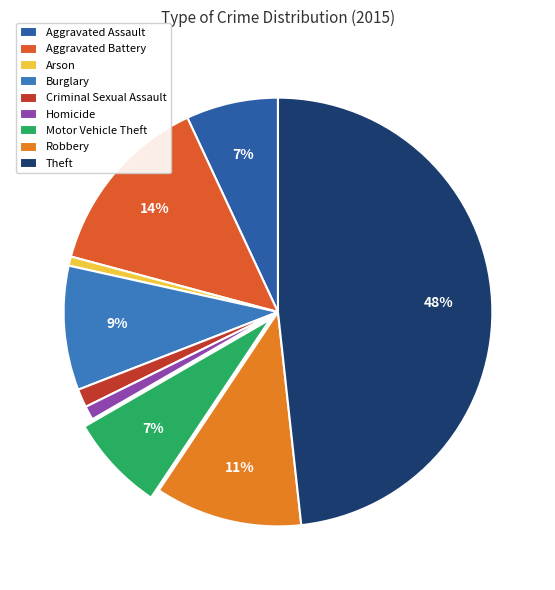

Is Aggravated Assault the majority of the pie?

No